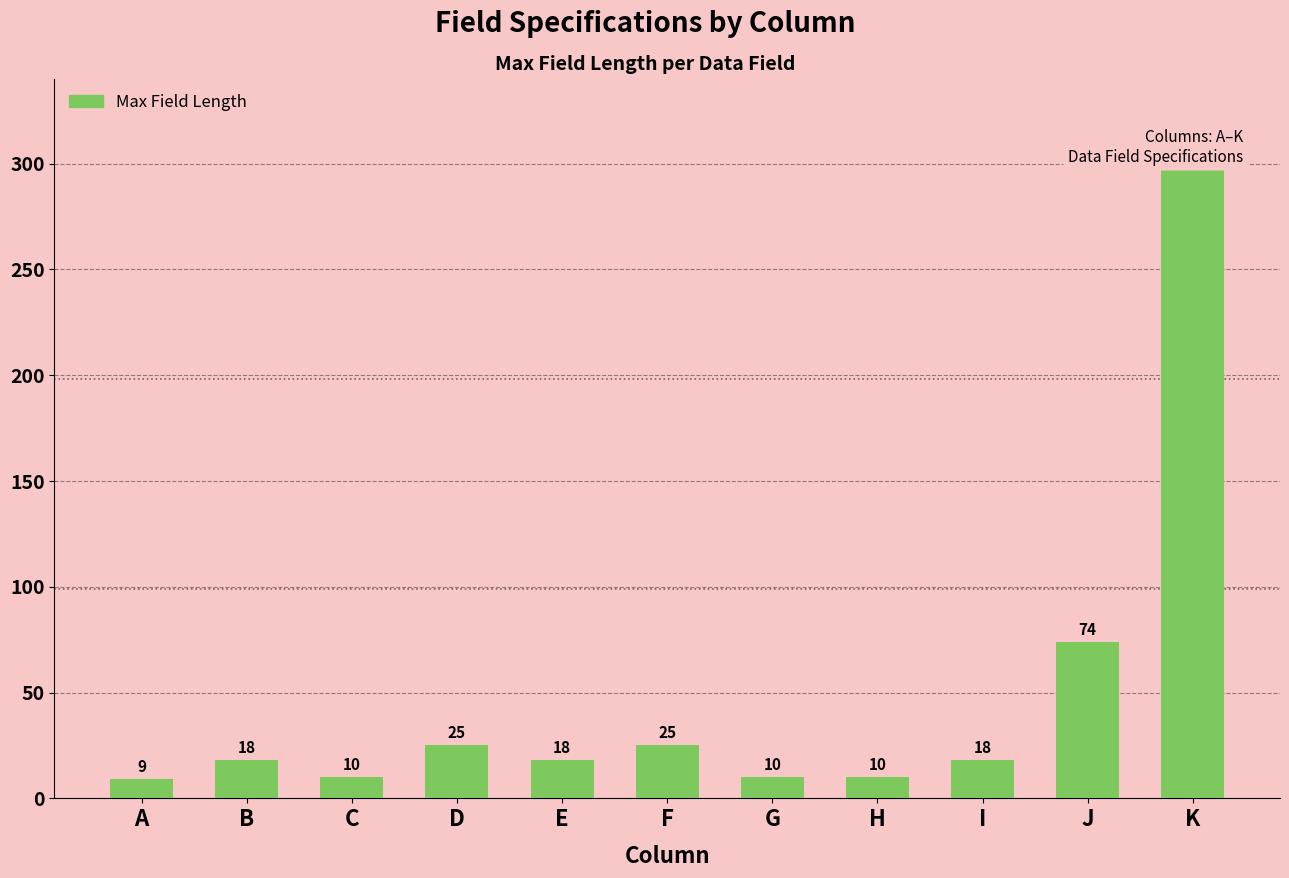

What is the ratio of the value at G to the value at I?

0.6